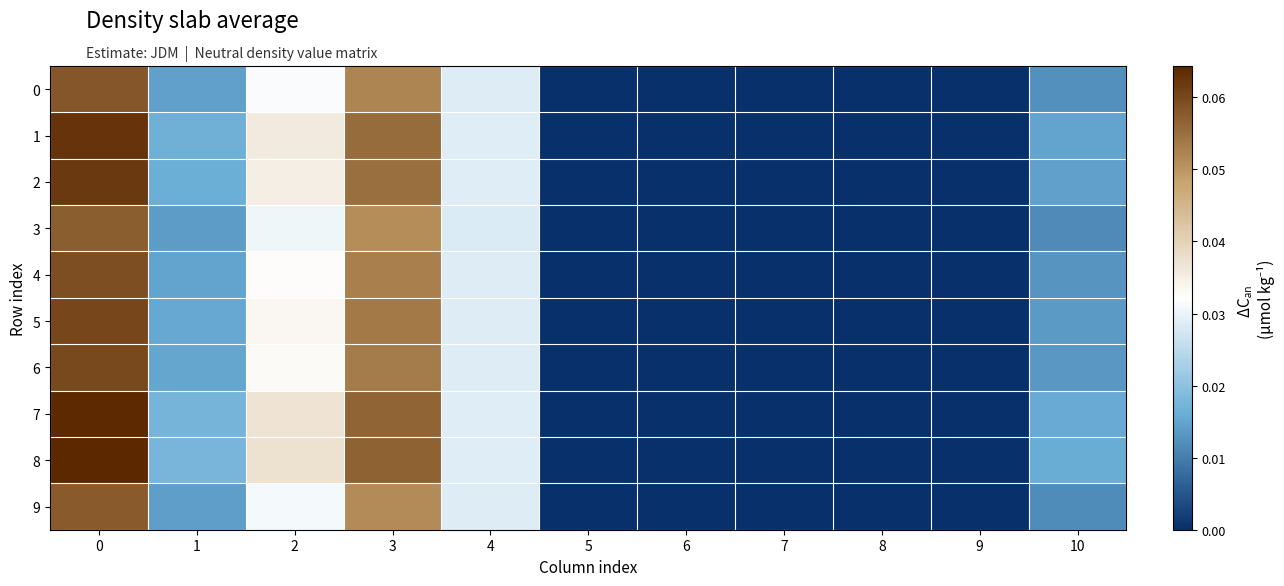

List the series in order of their peak value, highest first.

8, 7, 1, 2, 5, 6, 4, 0, 9, 3